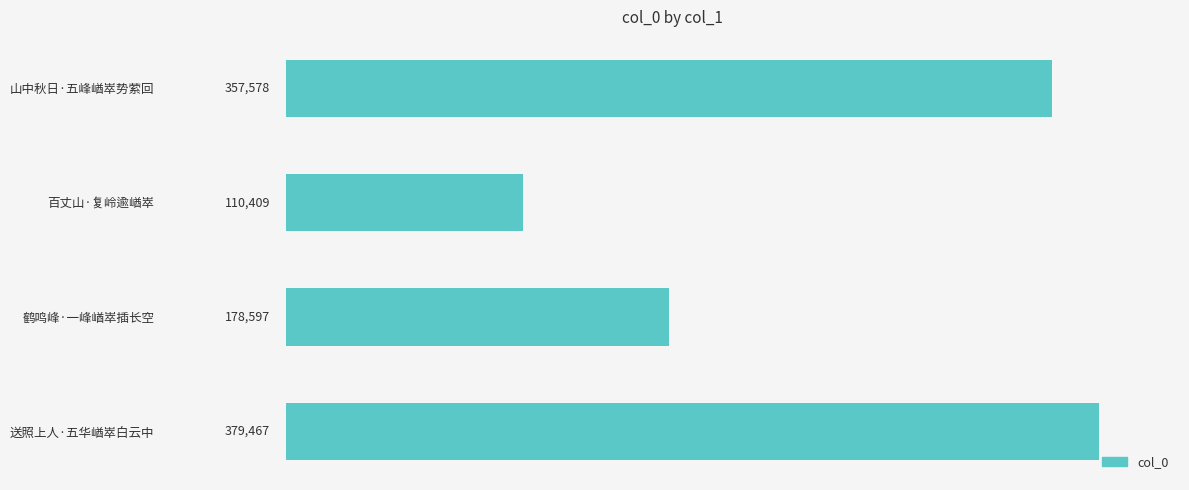

The chart shows a value of 178597 at 鹤鸣峰·一峰崷崒插长空. True or false?

True